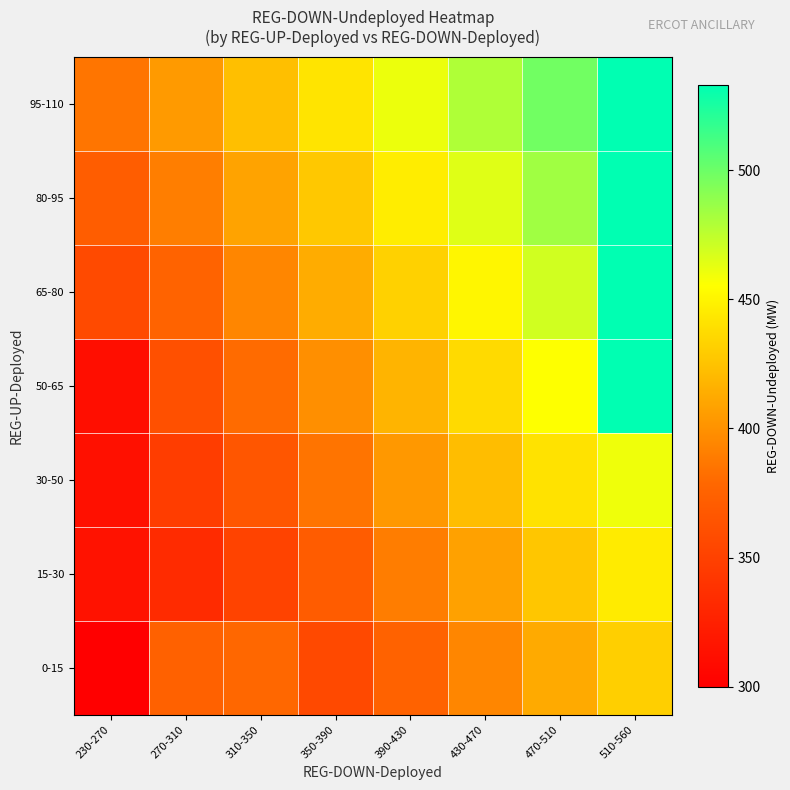

What is the minimum value shown in the chart?

300.0